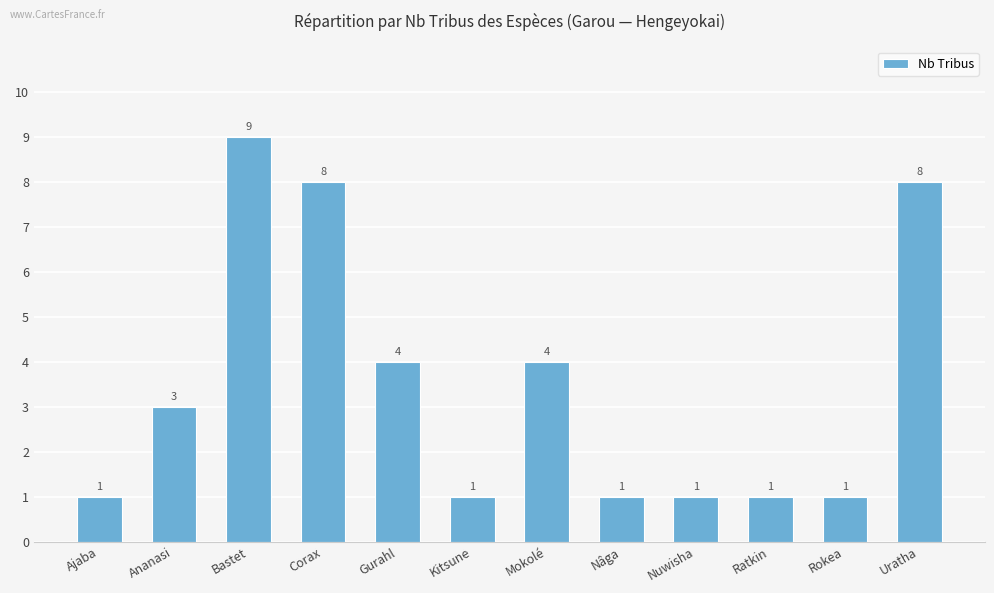

Read the value at Ratkin.

1